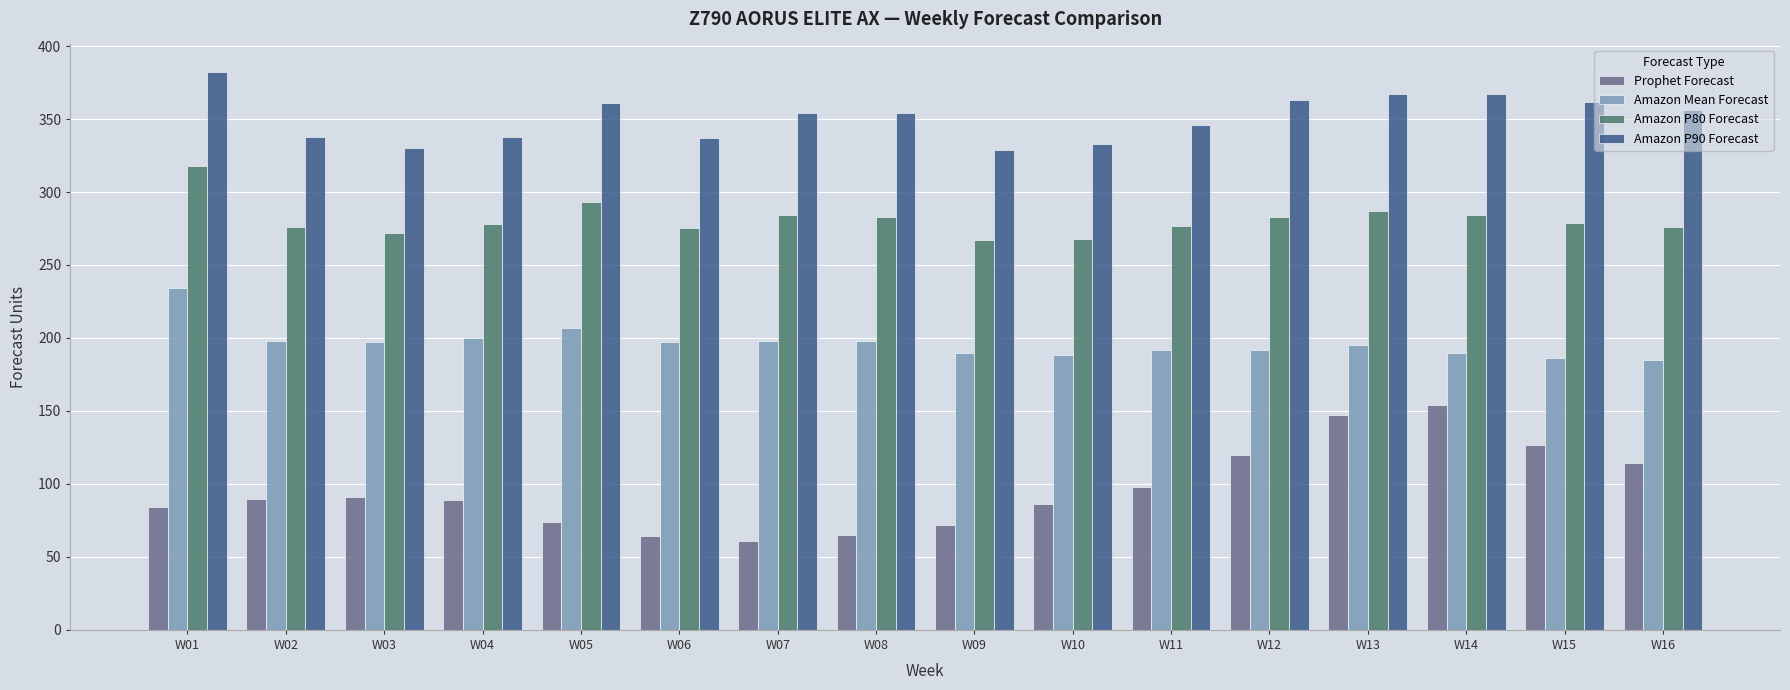

Between W07 and W12, which series saw the biggest shift?

Prophet Forecast